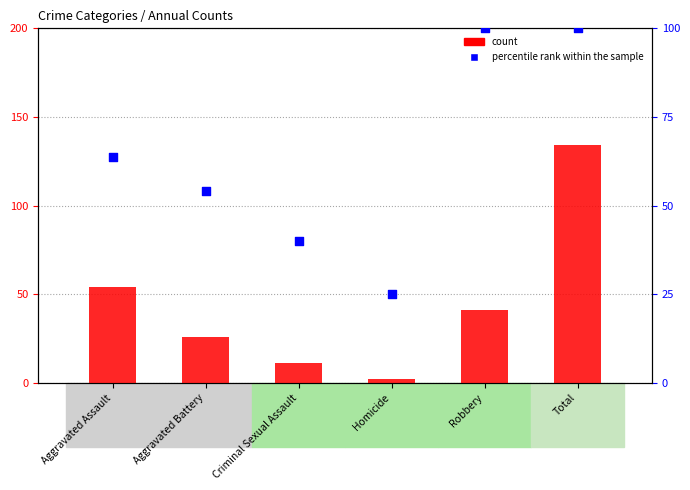

Which series has the widest spread of Y values?

count